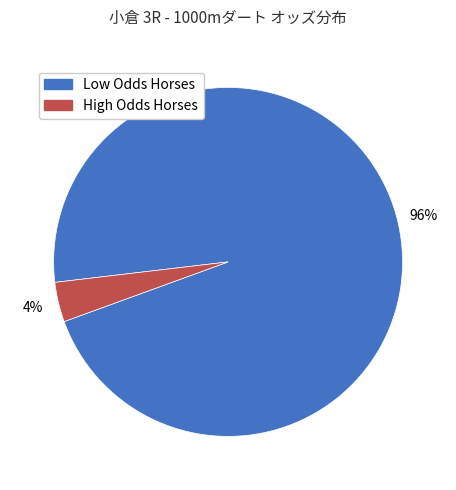

Count the number of slices in the pie.

2